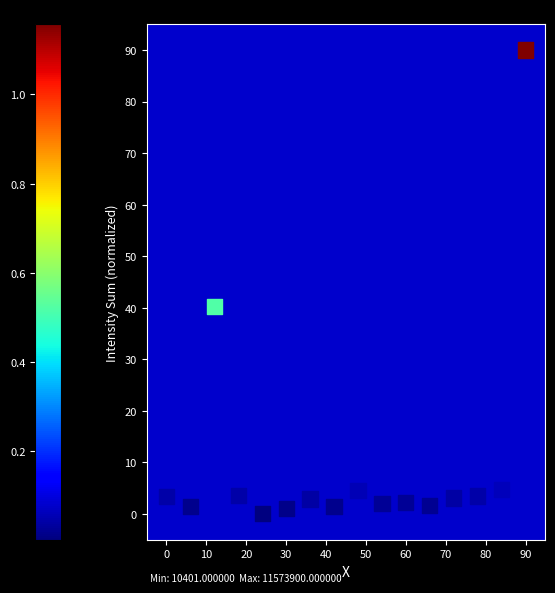

What Y value in the scatter plot is closest to 45?

40.2